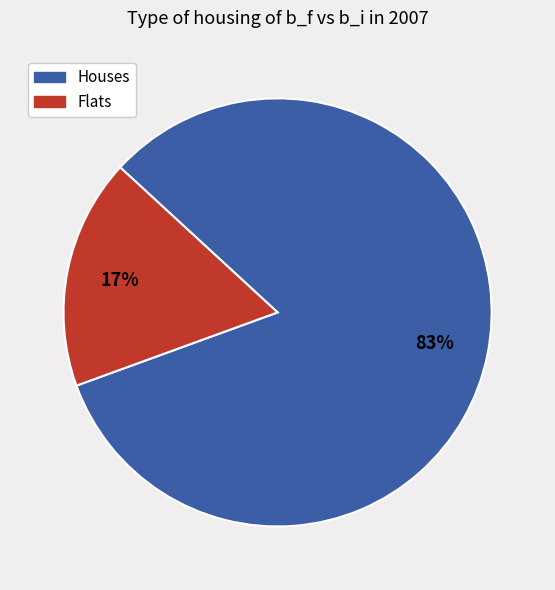

Does any single category account for the majority?

Yes